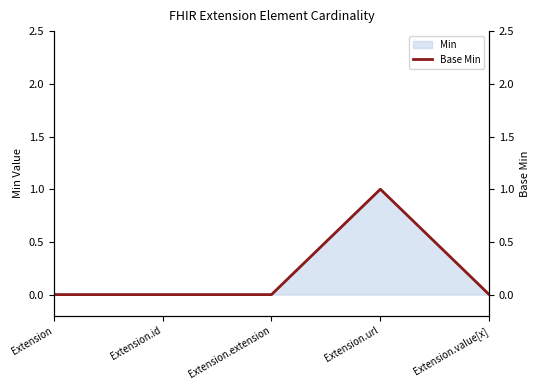

At which category does the chart reach its peak across all series?

Extension.url